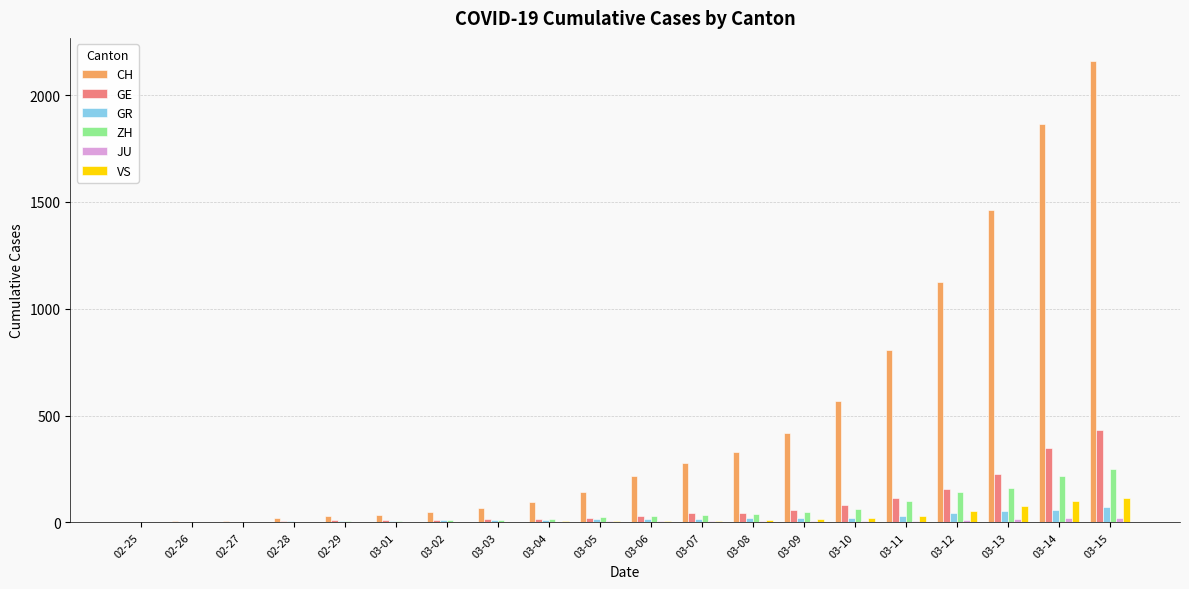

What is the sum of all ZH values?

1164